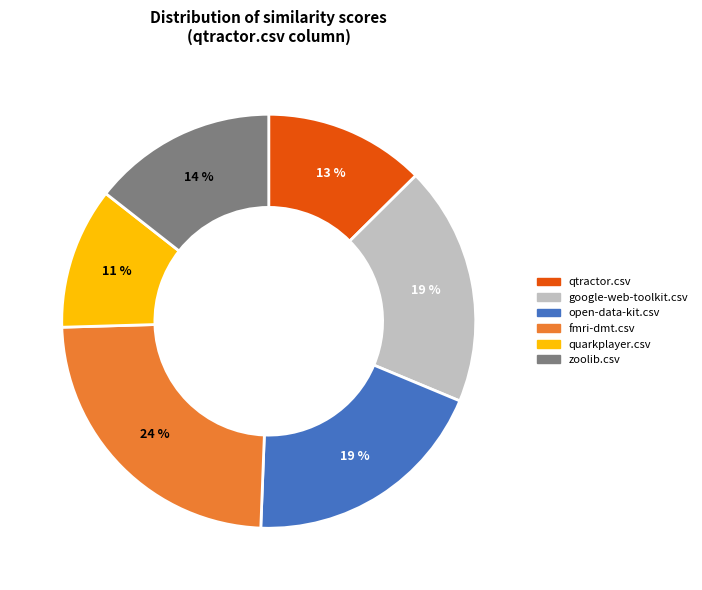

Is there a majority slice in this chart?

No